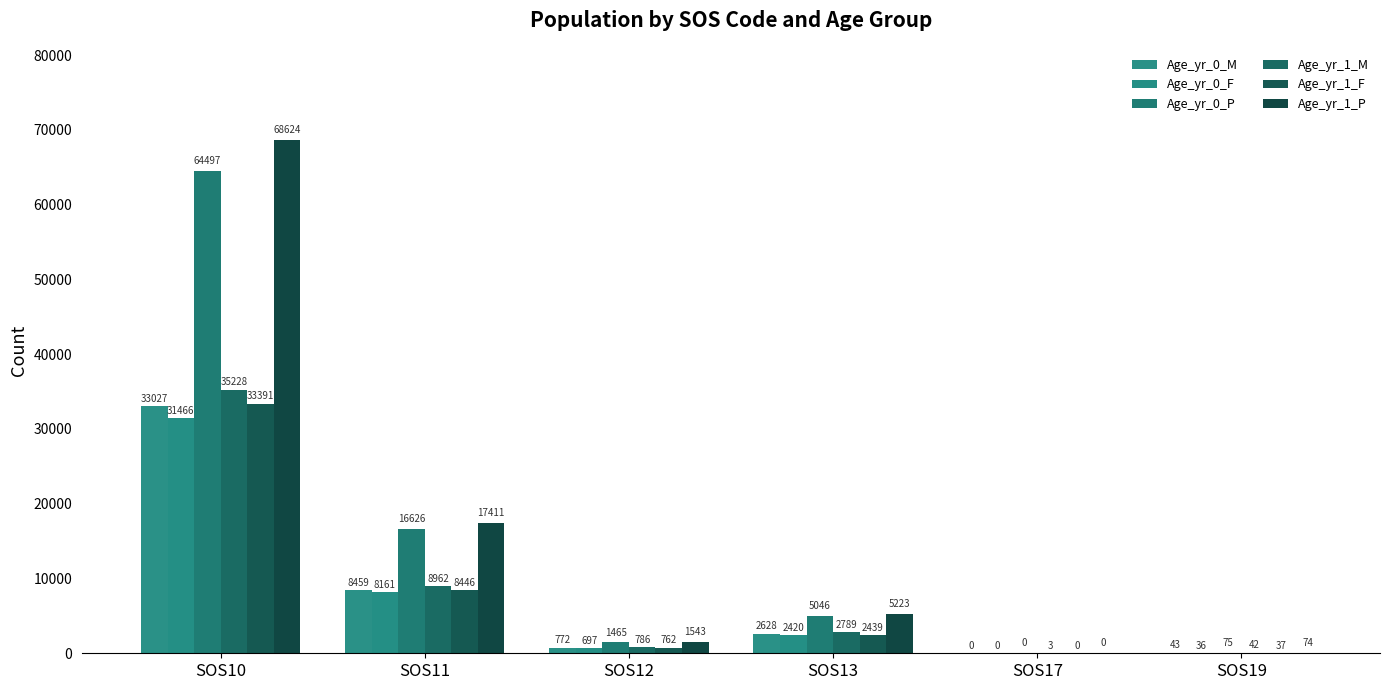

What are all the series names shown in the legend?

Age_yr_0_M, Age_yr_0_F, Age_yr_0_P, Age_yr_1_M, Age_yr_1_F, Age_yr_1_P